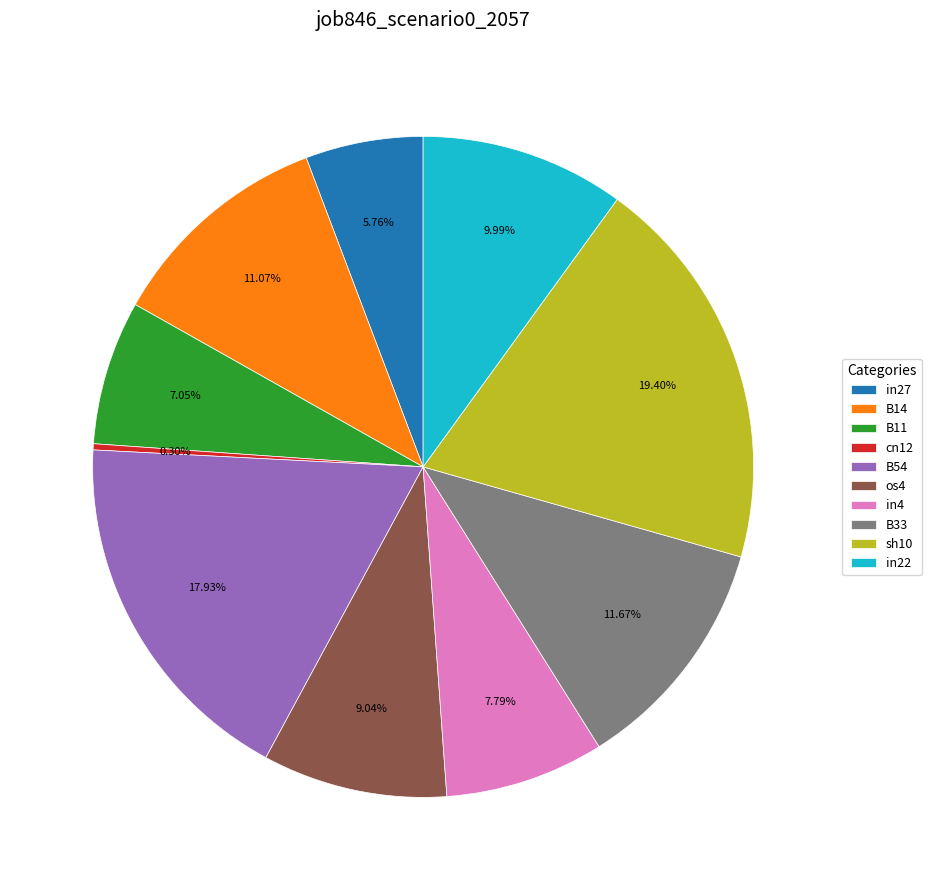

Is it true that in27 is 1% of the pie?

False